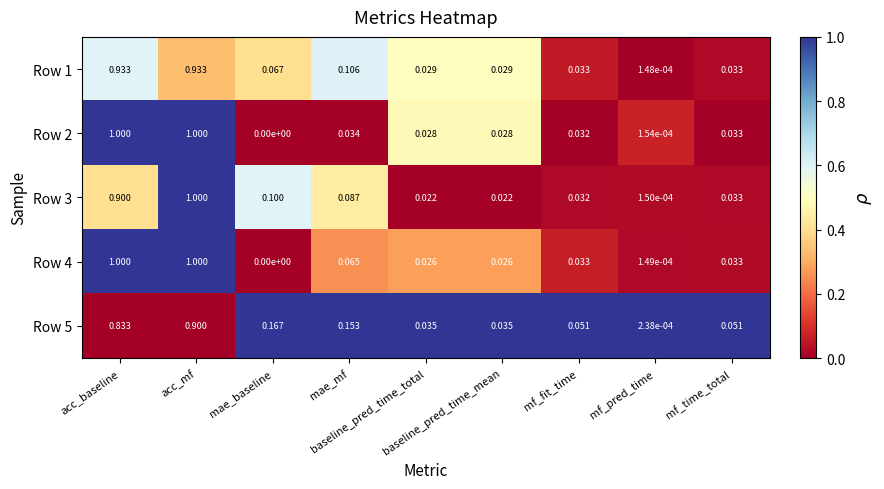

How many distinct data groups are displayed?

5